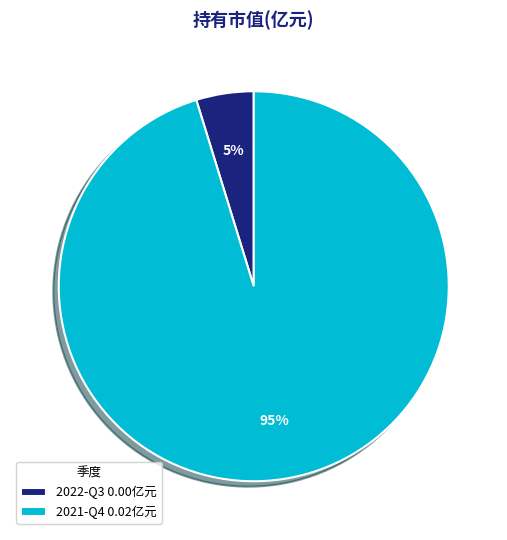

What percentage is the 2021-Q4 slice, to the nearest percent?

95%